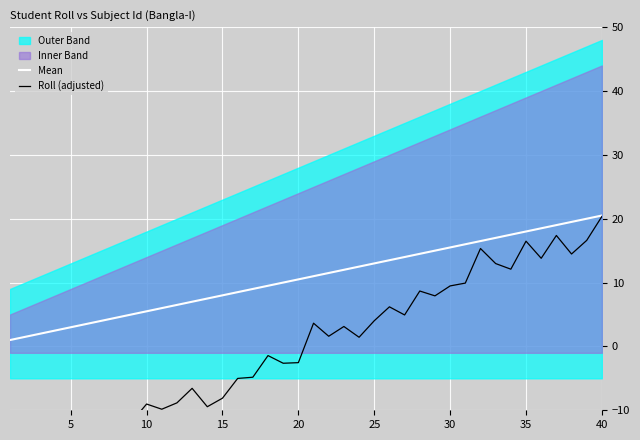

True or false: Mean has a value of 11.2 at 35.

False